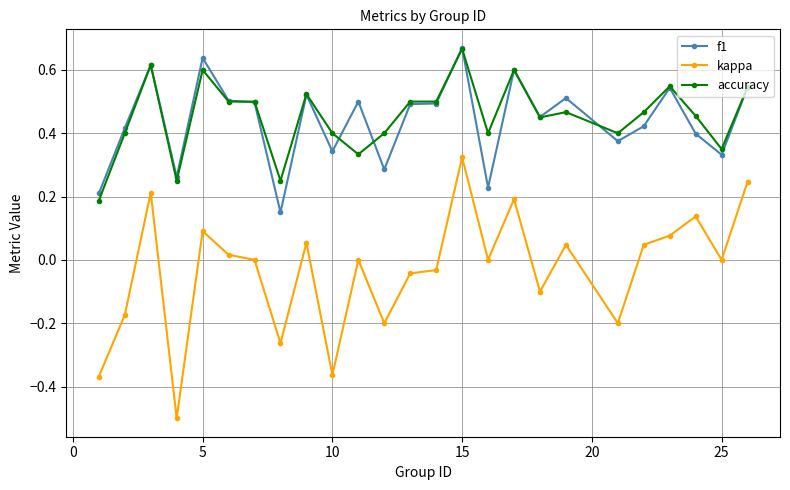

True or false: f1 and kappa intersect in this chart.

False